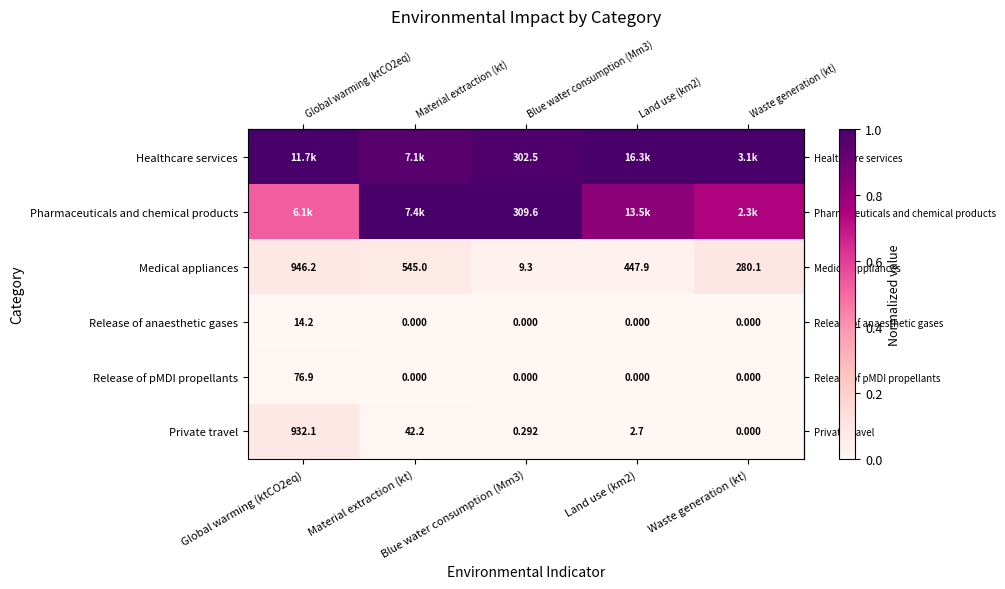

At how many categories does at least one series exceed 0?

5